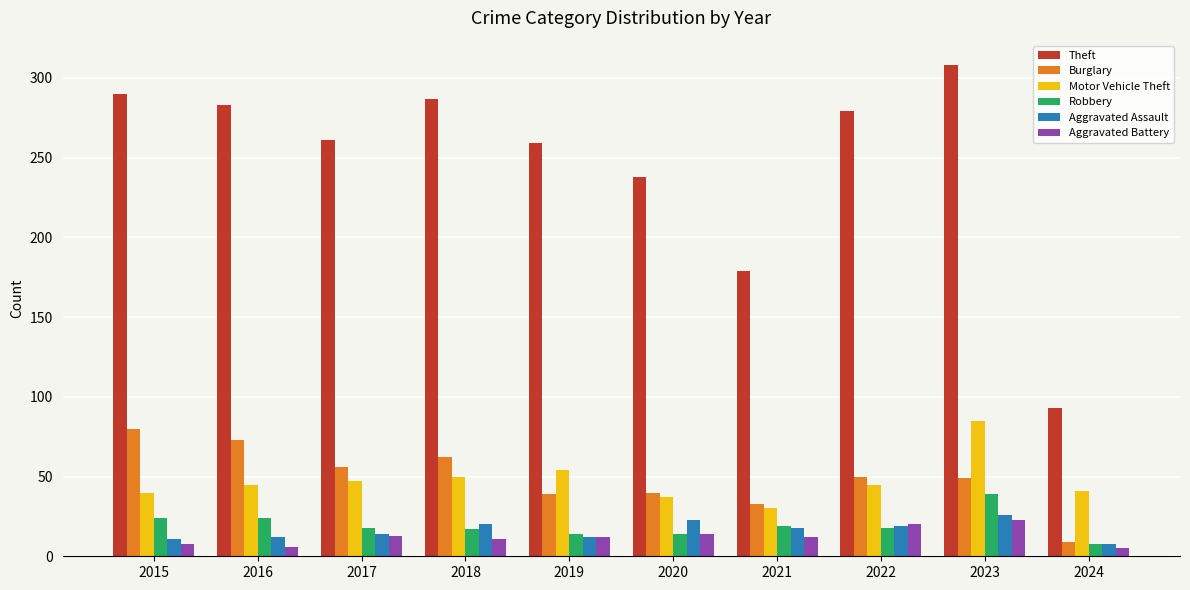

What is the value of the Aggravated Assault bar at the 9th from the left?

26